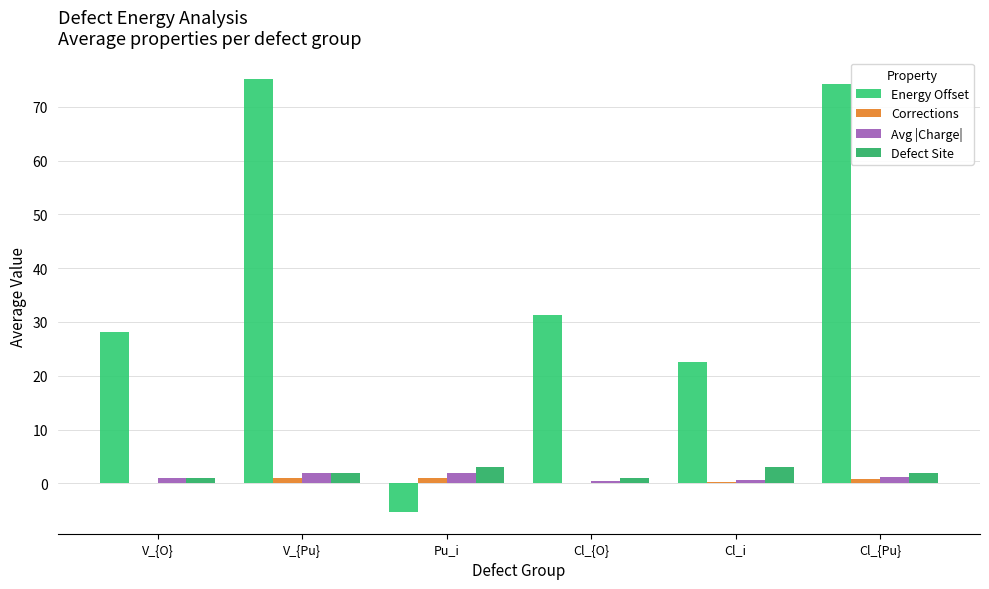

Reading left to right, what are all the values shown in this chart?

Energy Offset: V_{O}=28.2	V_{Pu}=75.1	Pu_i=-5.3	Cl_{O}=31.3	Cl_i=22.5	Cl_{Pu}=74.2
Corrections: V_{O}=0.1	V_{Pu}=1.1	Pu_i=1.0	Cl_{O}=0.2	Cl_i=0.3	Cl_{Pu}=0.9
Avg |Charge|: V_{O}=1.0	V_{Pu}=2.0	Pu_i=2.0	Cl_{O}=0.5	Cl_i=0.6	Cl_{Pu}=1.1
Defect Site: V_{O}=1.0	V_{Pu}=2.0	Pu_i=3.0	Cl_{O}=1.0	Cl_i=3.0	Cl_{Pu}=2.0